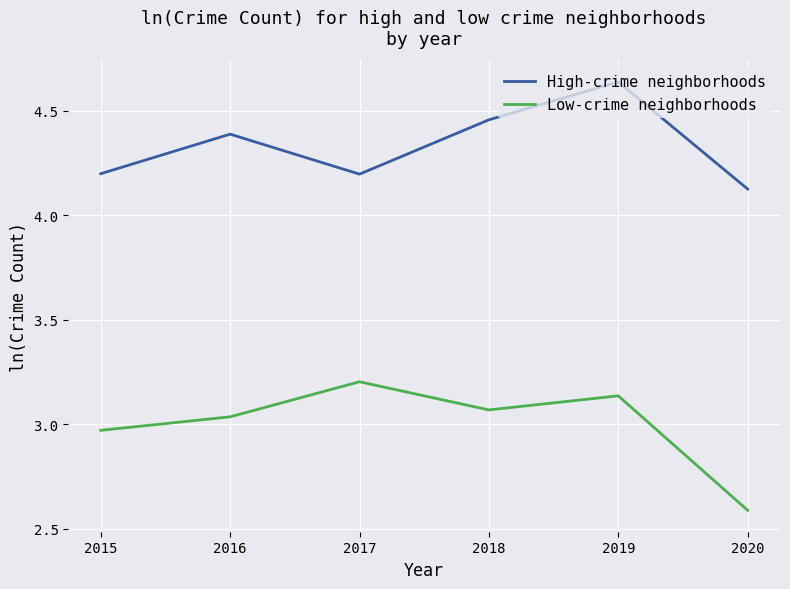

Which label corresponds to the largest value in the chart?

2019